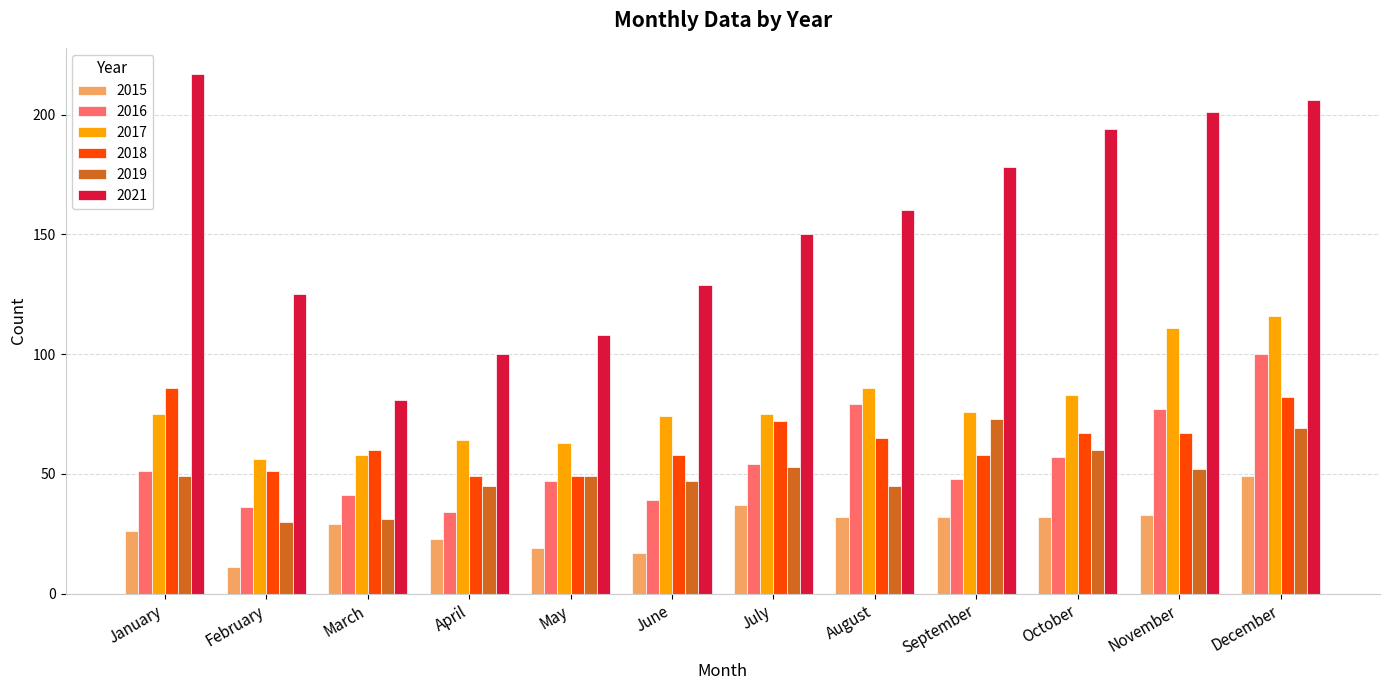

Which series has the largest total across all categories?

2021